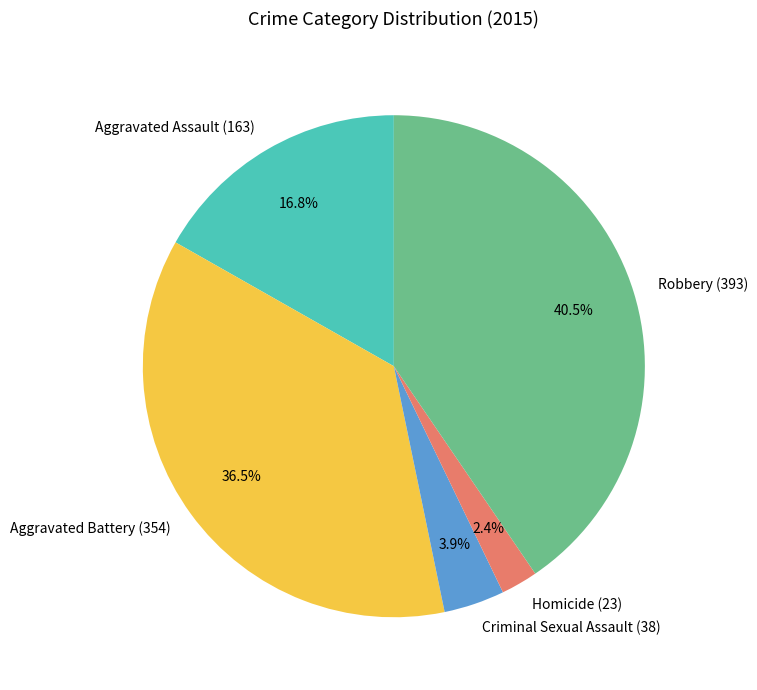

To the nearest percent, what is the difference between the Robbery and Homicide slice percentages?

38%